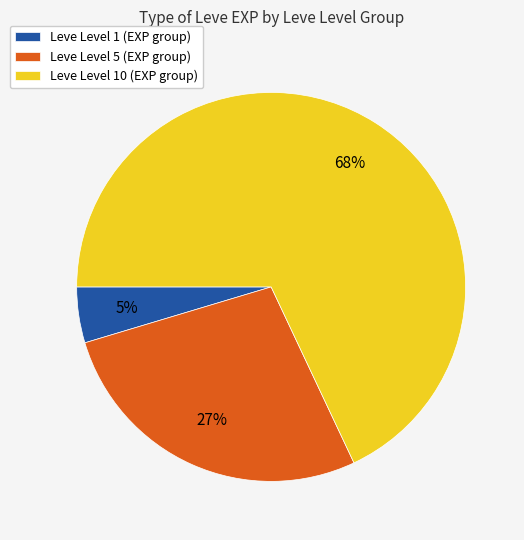

Between Leve Level 5 (EXP group) and Leve Level 10 (EXP group), which is larger?

Leve Level 10 (EXP group)